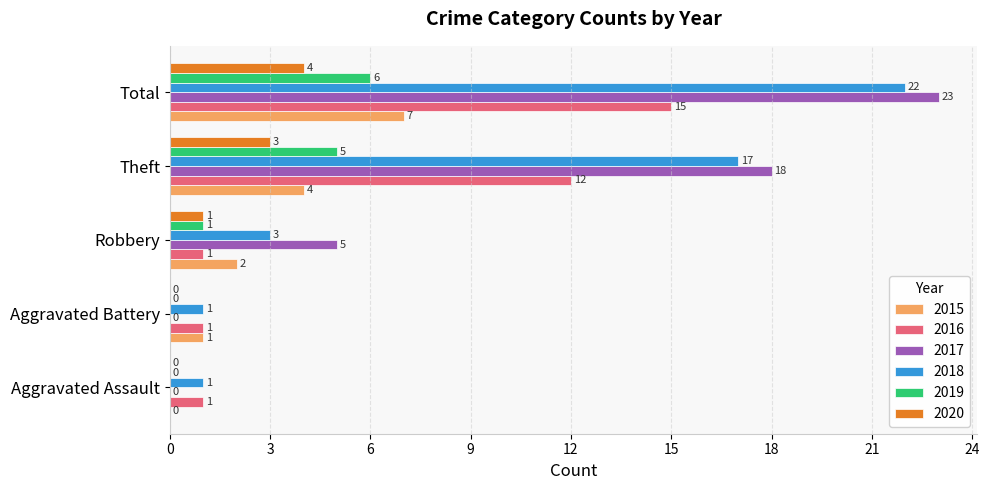

At which category is the sum across all series the highest?

Total